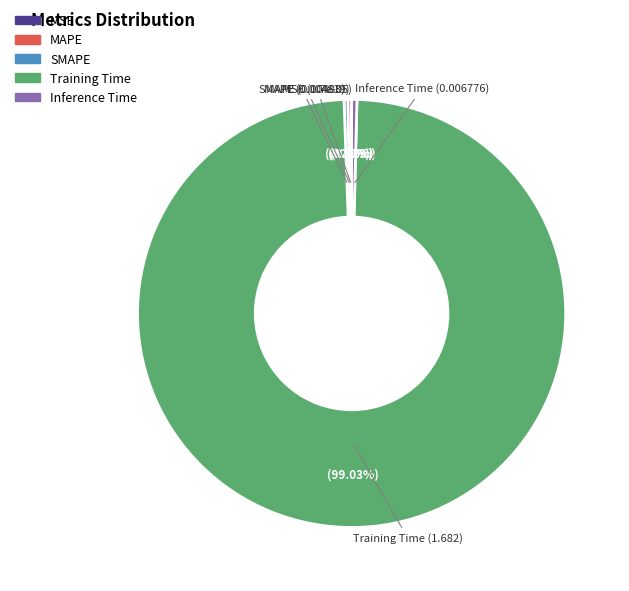

To the nearest percent, what is the difference between the largest and smallest slice percentages?

99%